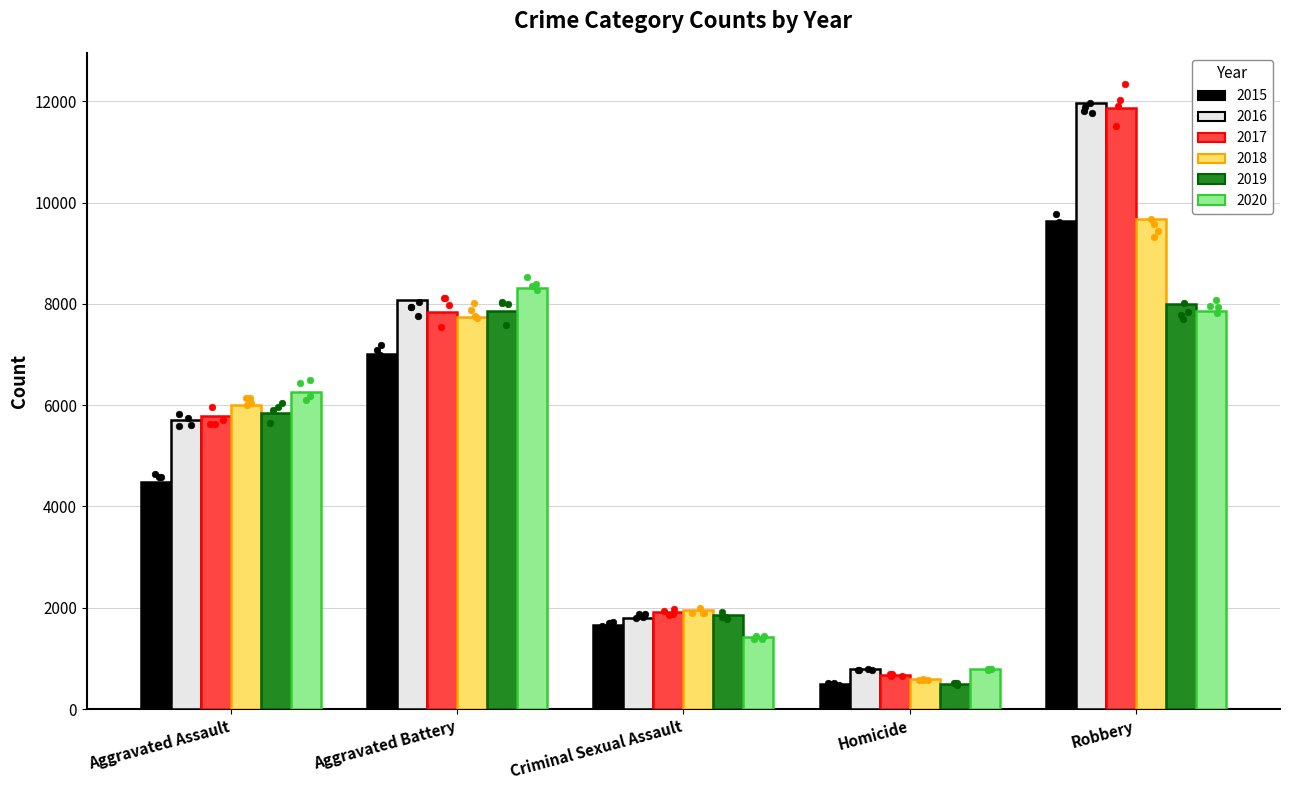

Which series has the largest Y range (max minus min)?

2017